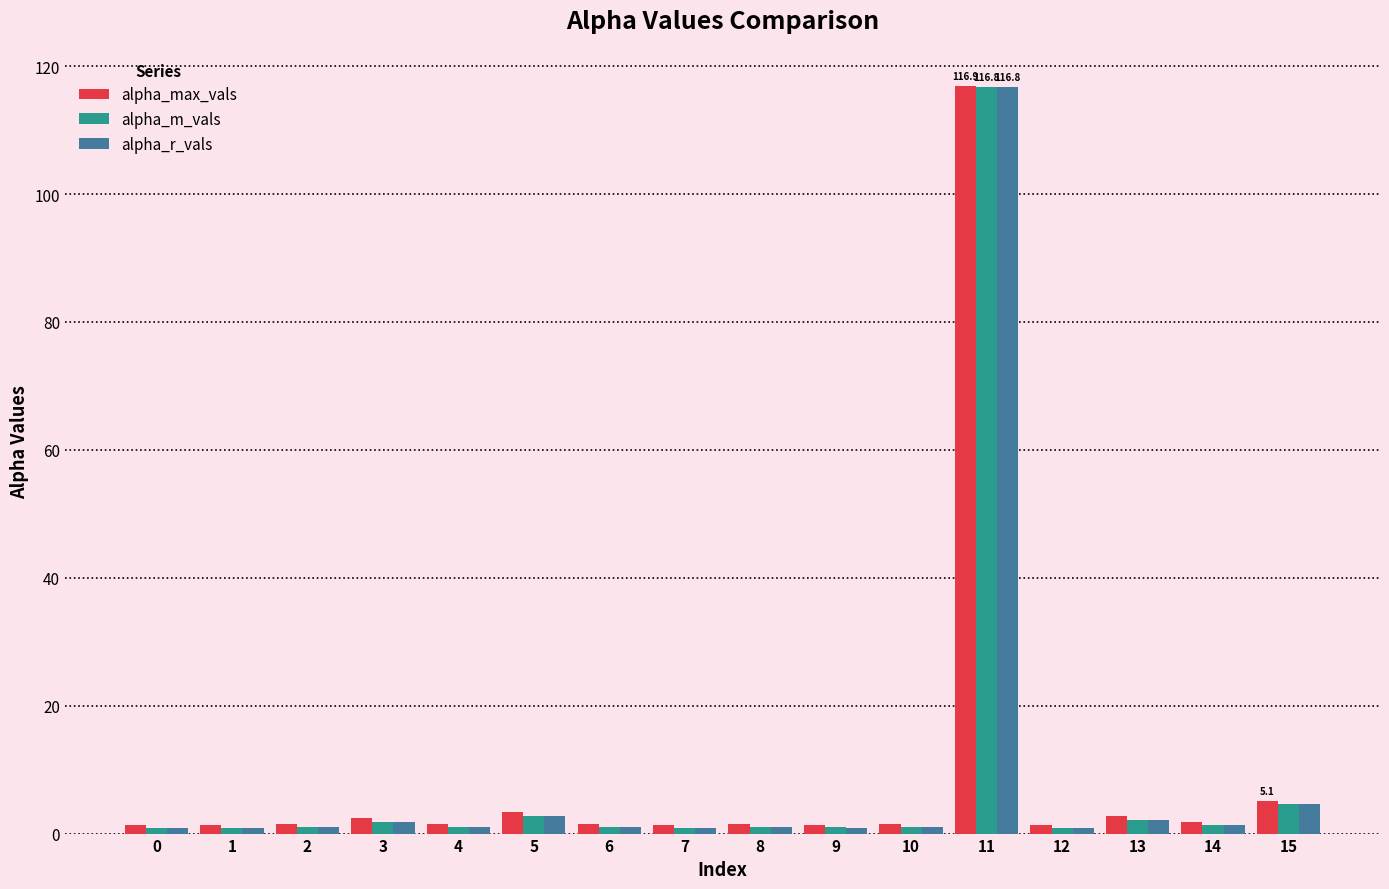

At which label does alpha_m_vals reach its peak?

11